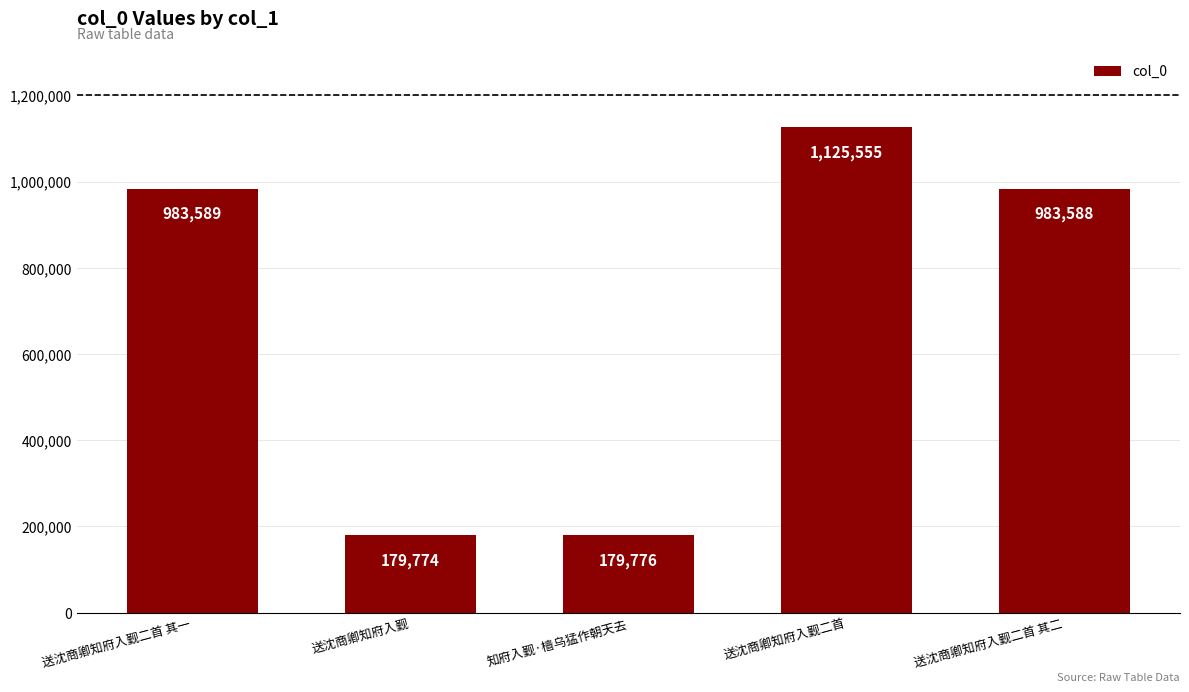

Reading left to right, what are all the values shown in this chart?

送沈商卿知府入觐二首 其一=983589	送沈商卿知府入觐=179774	知府入觐·樯乌猛作朝天去=179776	送沈商卿知府入觐二首=1125555	送沈商卿知府入觐二首 其二=983588